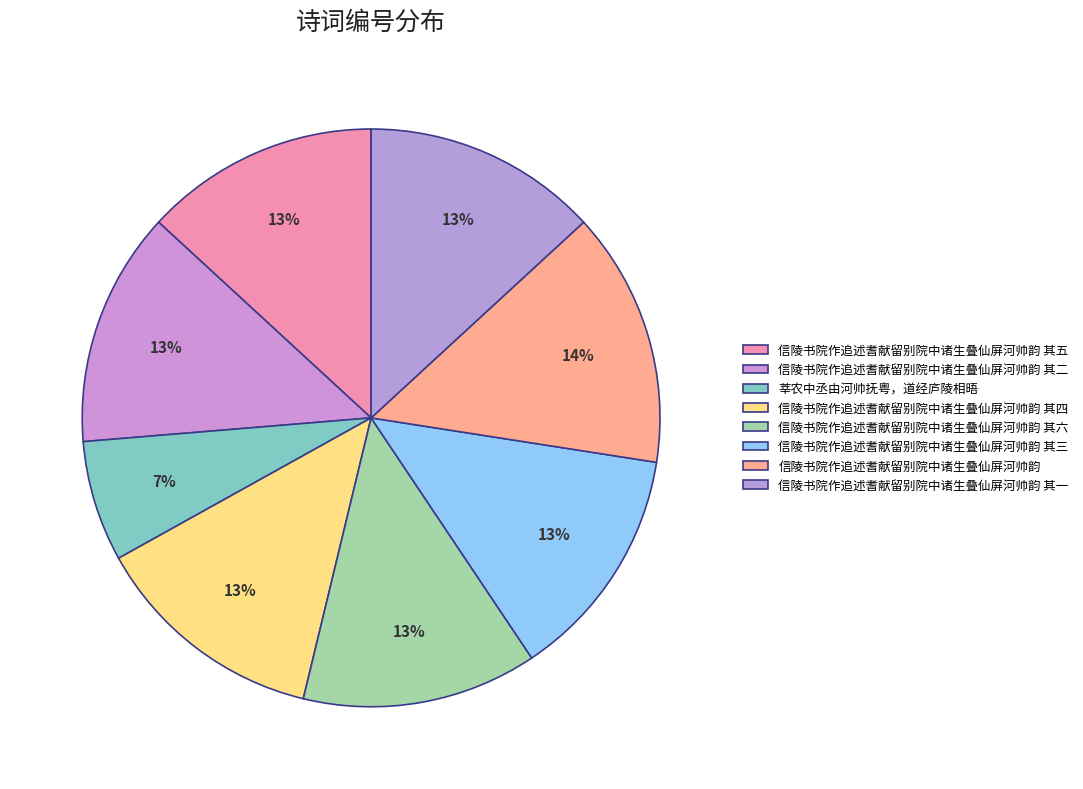

Combined, do 信陵书院作追述耆献留别院中诸生叠仙屏河帅韵 and 信陵书院作追述耆献留别院中诸生叠仙屏河帅韵 其三 account for over 50%?

No